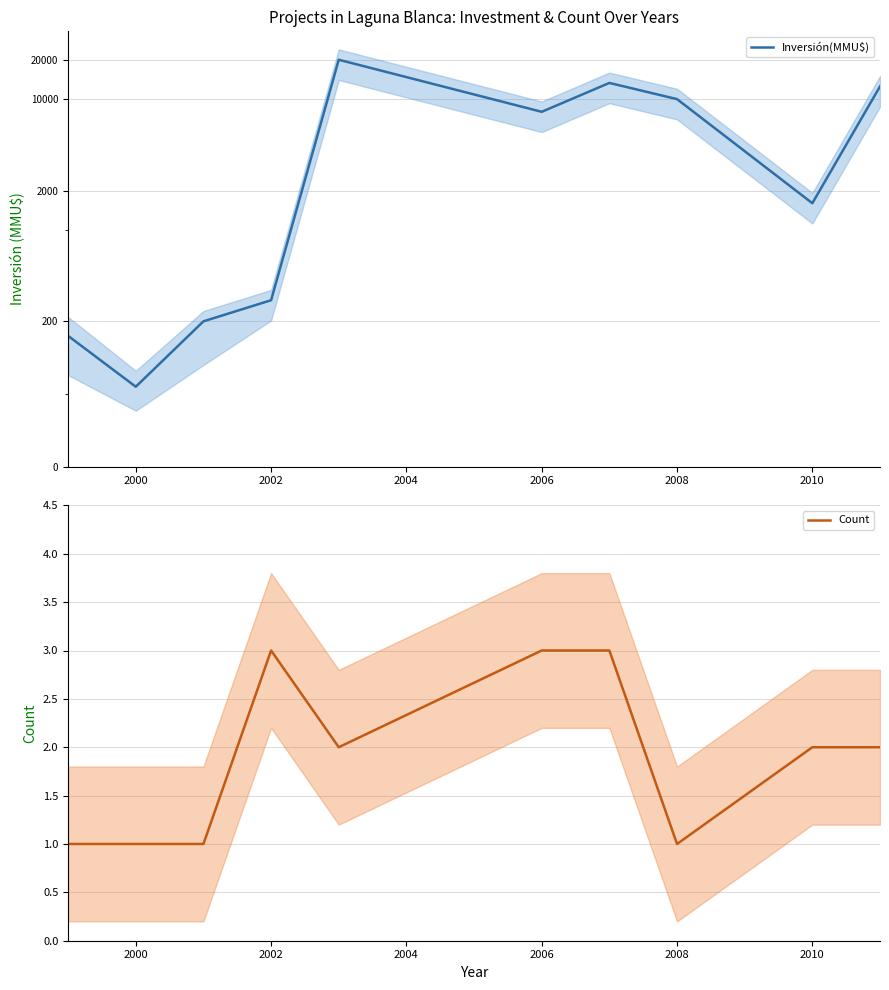

Rank the series by their maximum value, from lowest to highest.

Count, Inversión(MMU$)